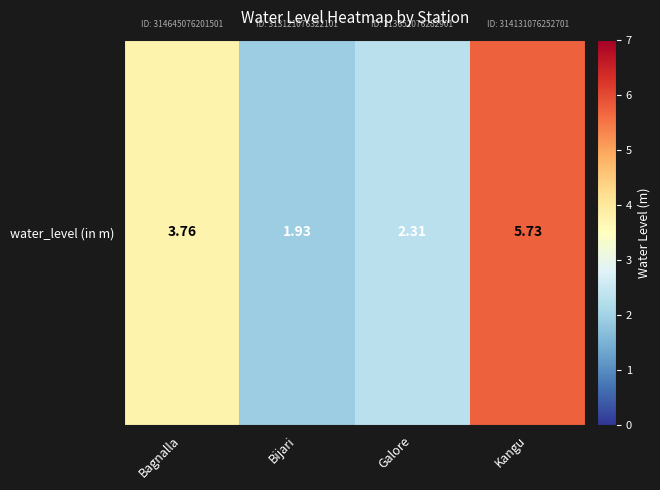

Which has a higher value, Galore or Bijari?

Galore